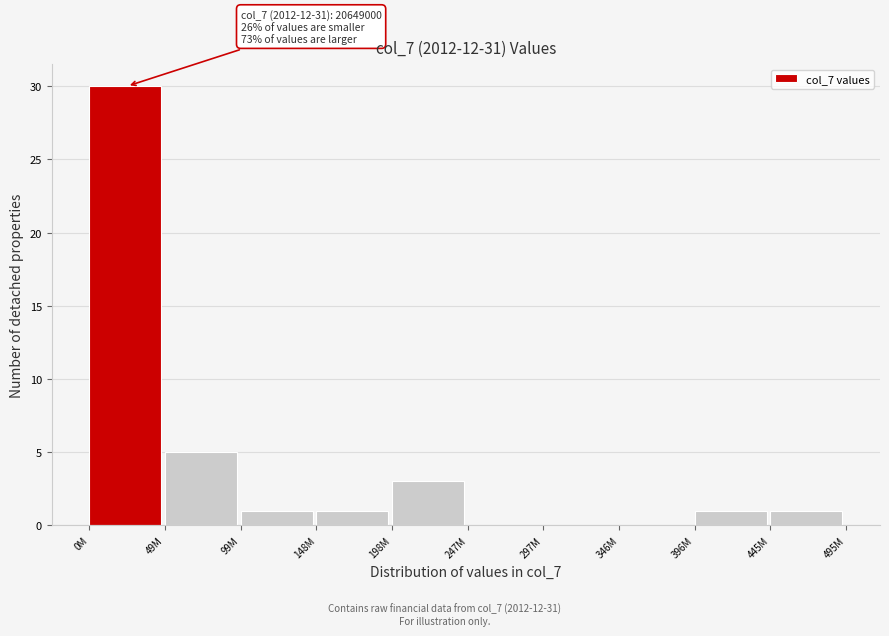

Reading right to left, what are all the values shown in this chart?

445M=1	396M=1	346M=0	297M=0	247M=0	198M=3	148M=1	99M=1	49M=5	0M=30